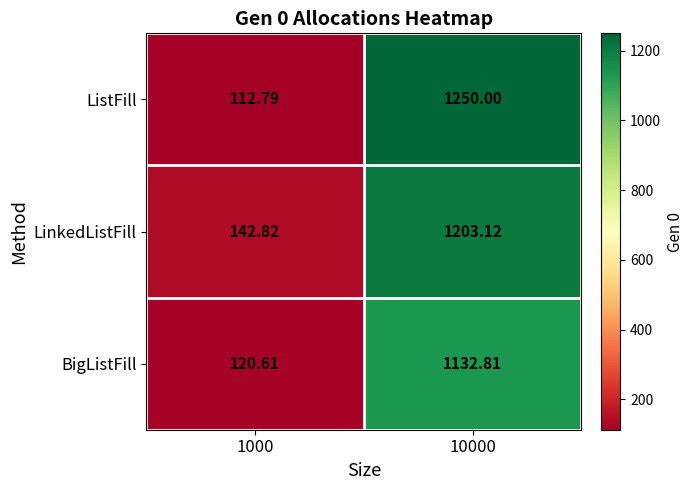

Between 1000 and 10000, which series saw the biggest shift?

ListFill